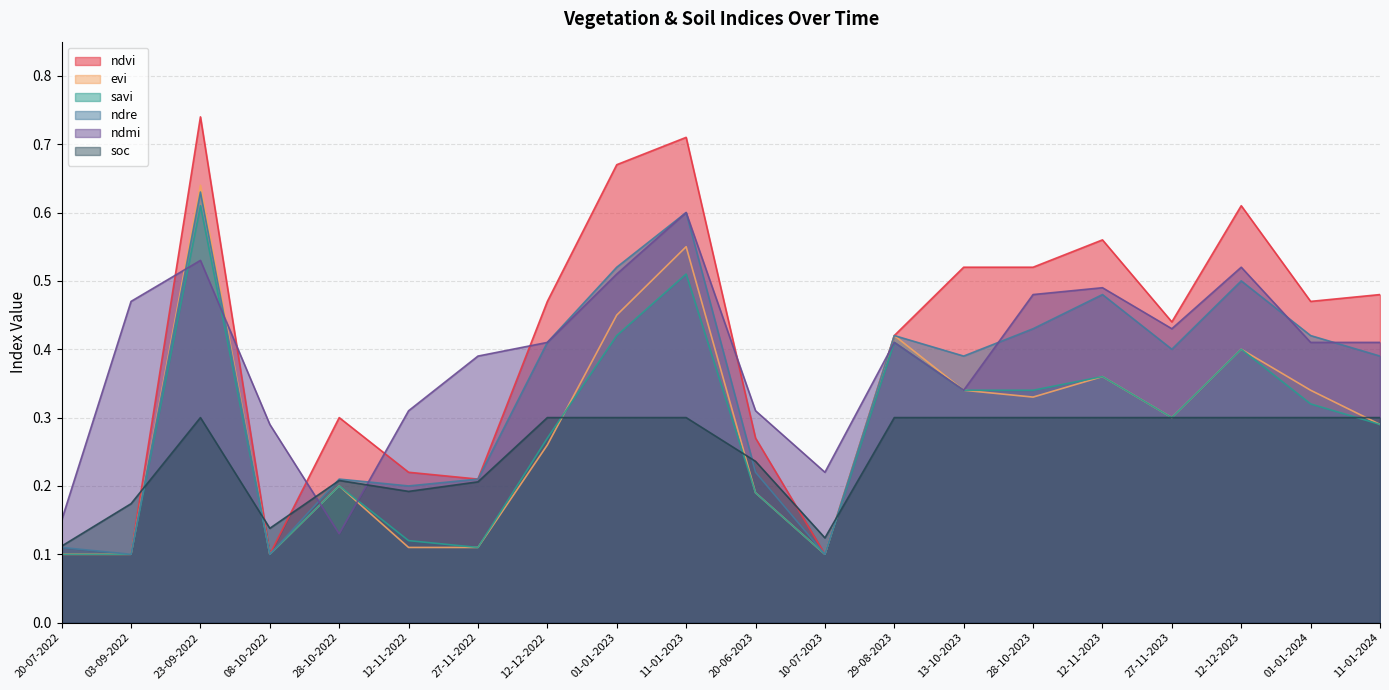

Rank the series at 12-12-2023 from lowest to highest value.

soc, evi, savi, ndre, ndmi, ndvi